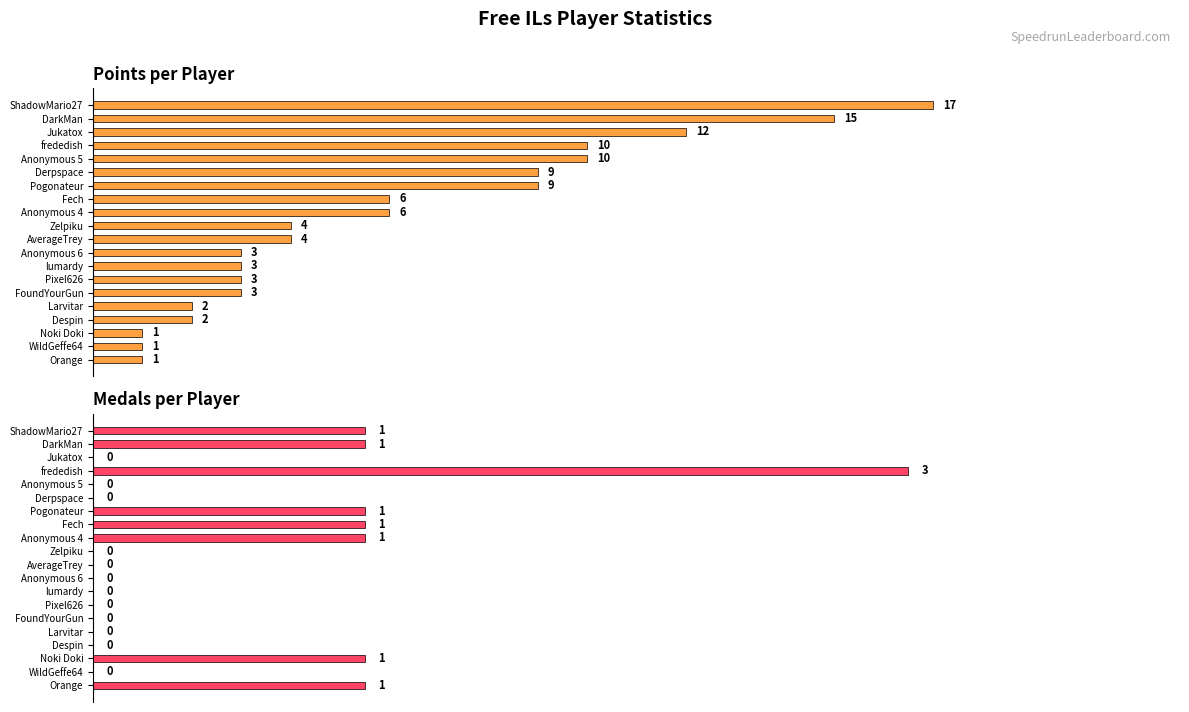

What is the difference between the second highest and minimum values in the Medals series?

1